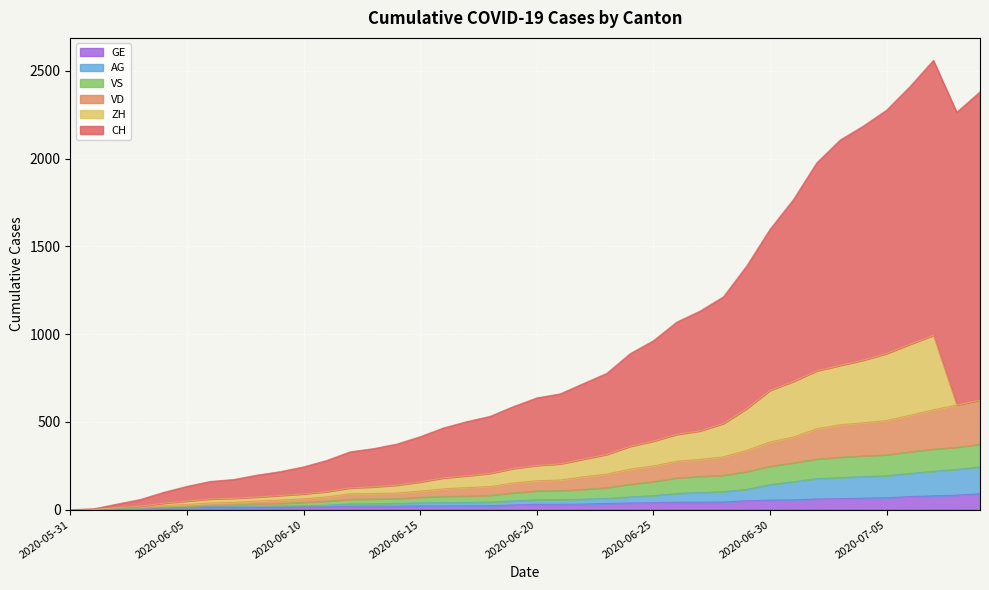

How many categories are shown in the chart?

40